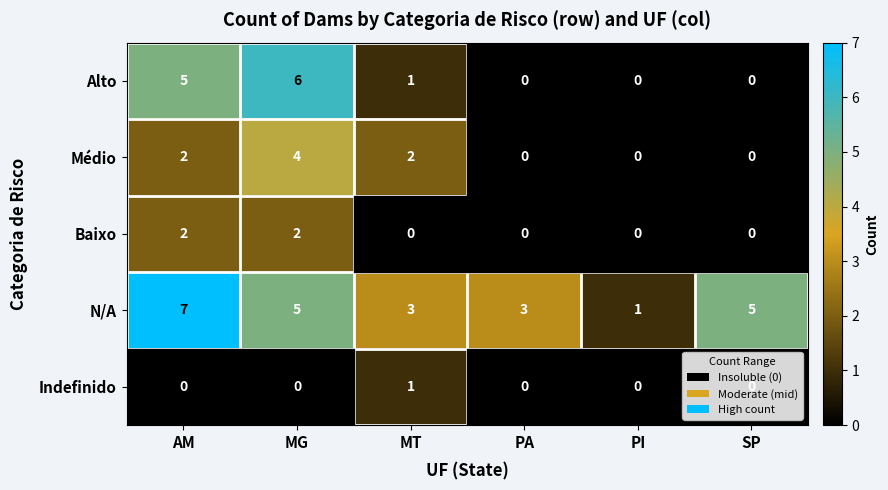

What is the maximum value for N/A?

7